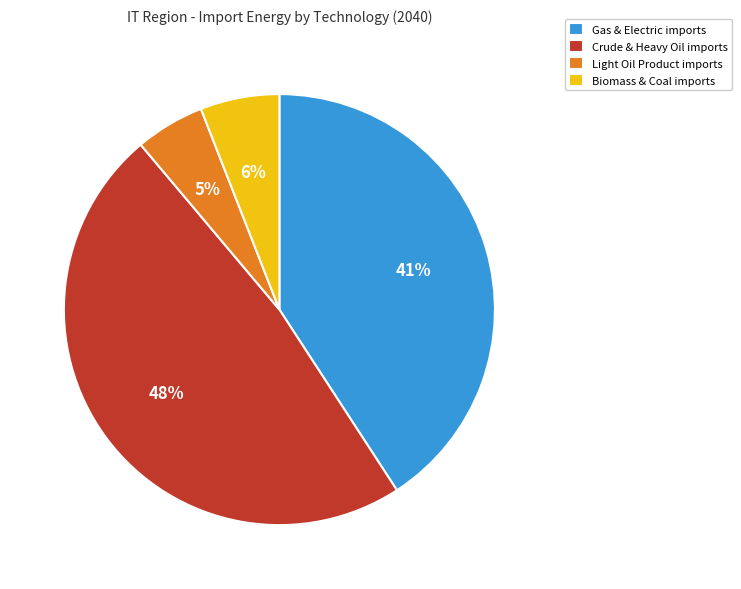

Which has a higher value, Biomass & Coal imports or Gas & Electric imports?

Gas & Electric imports